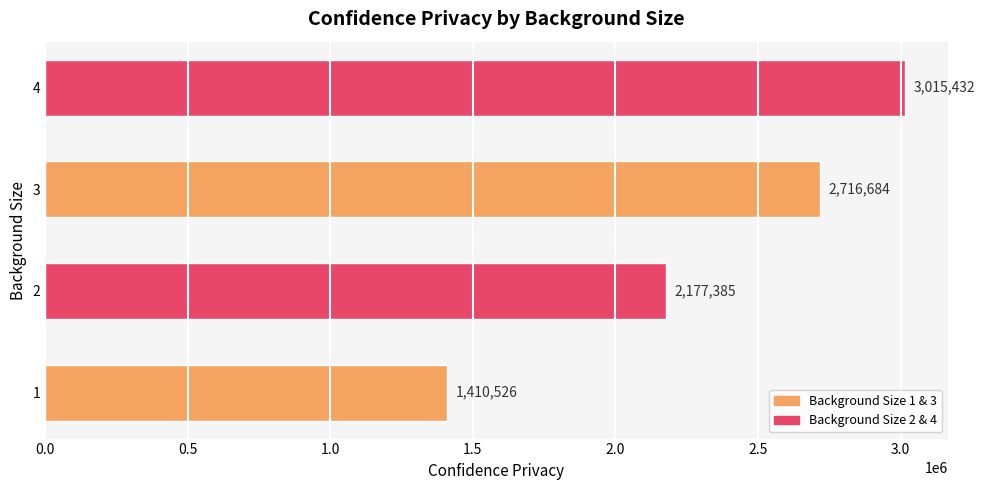

What is the average value?

2330006.9